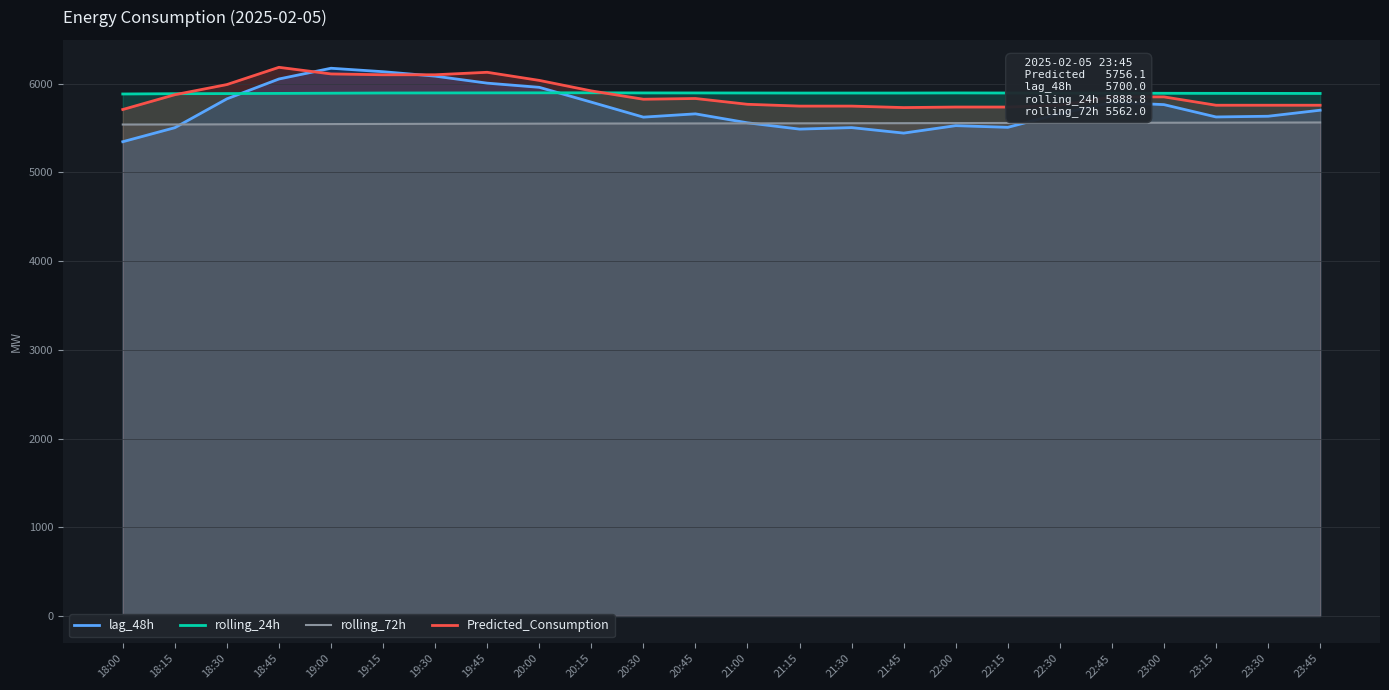

How many intersections are there between rolling_24h and Predicted_Consumption?

2